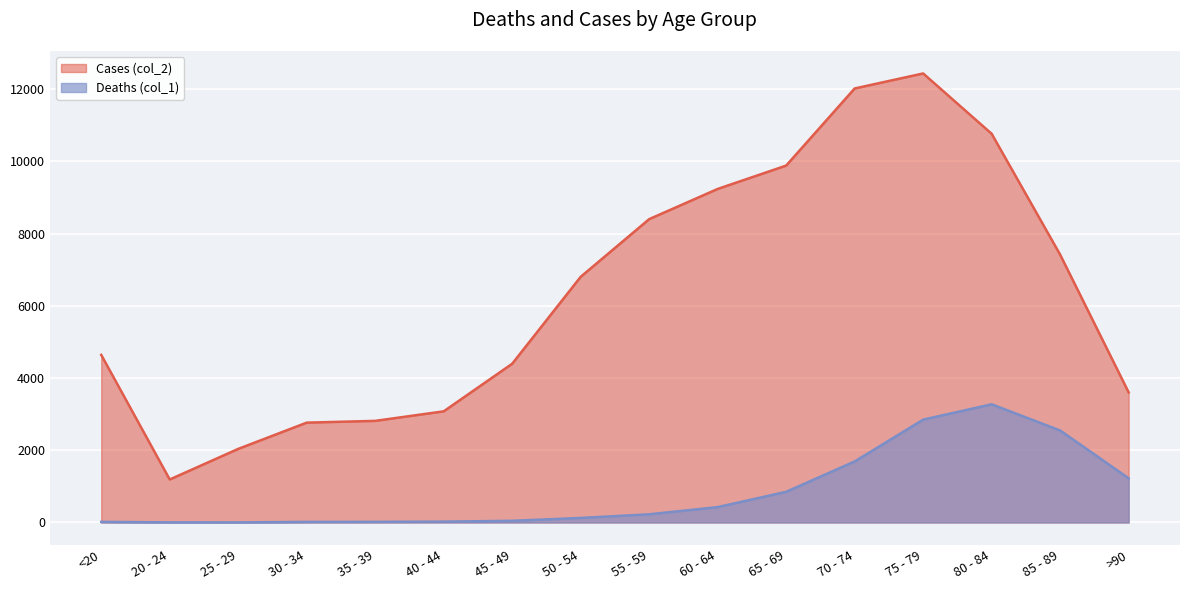

What is the label of the 12th point from the left?

70 - 74